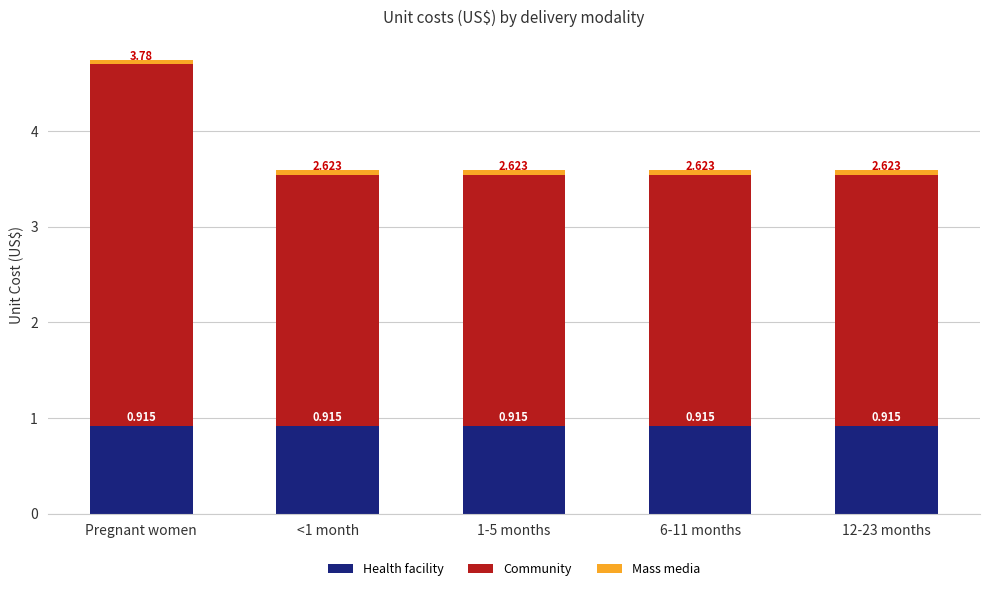

What are all the series names shown in the legend?

Health facility, Community, Mass media